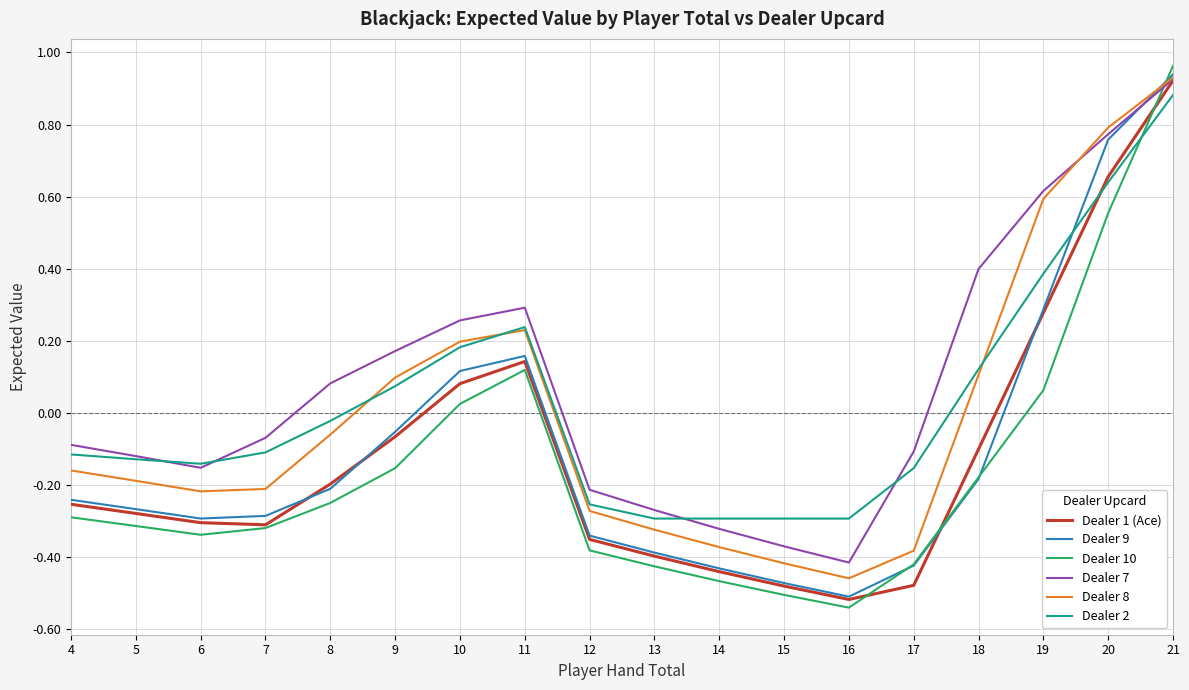

What is the difference between the maximum and minimum values in the Dealer 8 series?

1.4